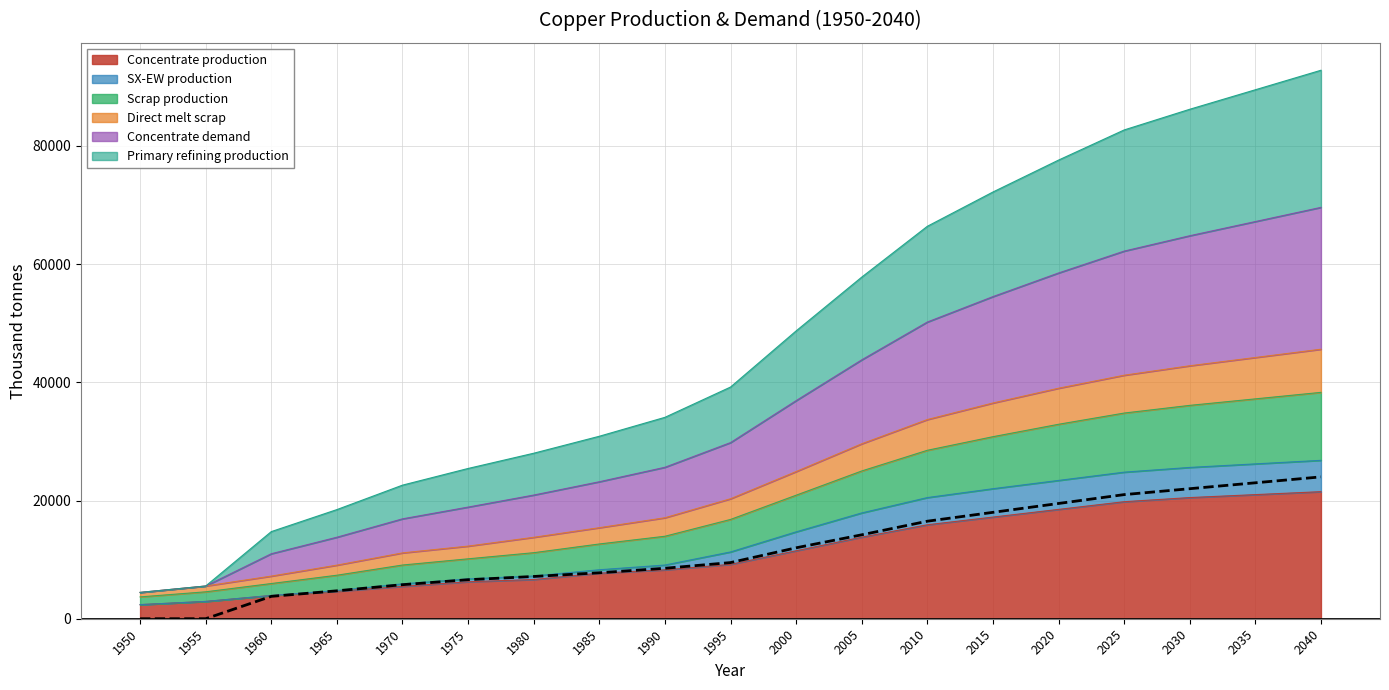

Between 2020 and 1985, which is larger?

2020